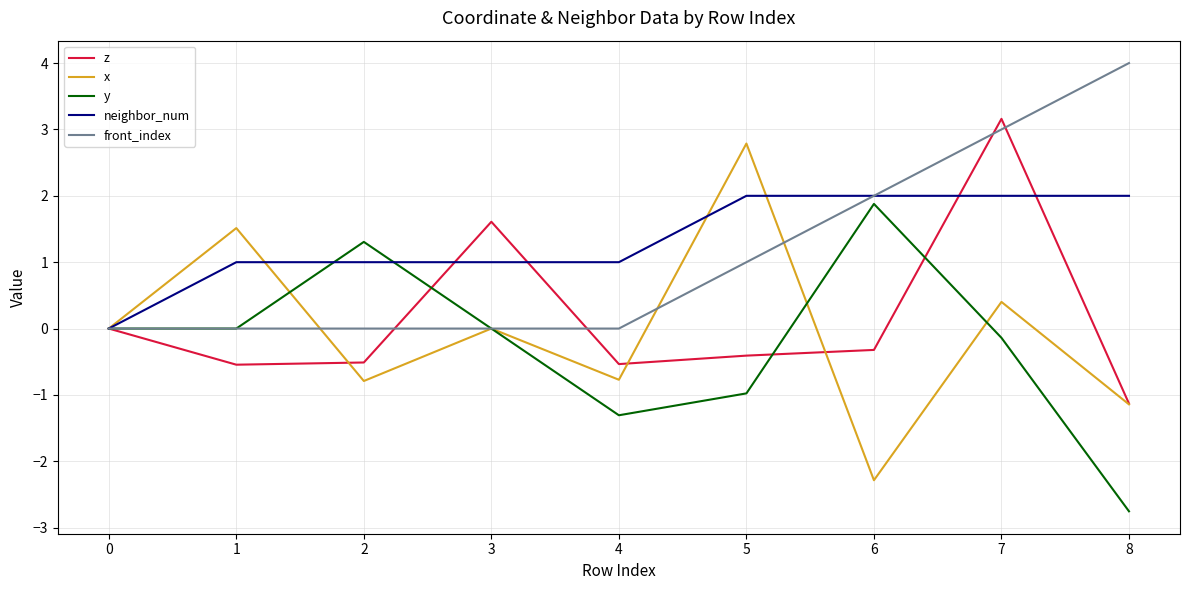

What is the minimum value shown in the chart?

-2.8